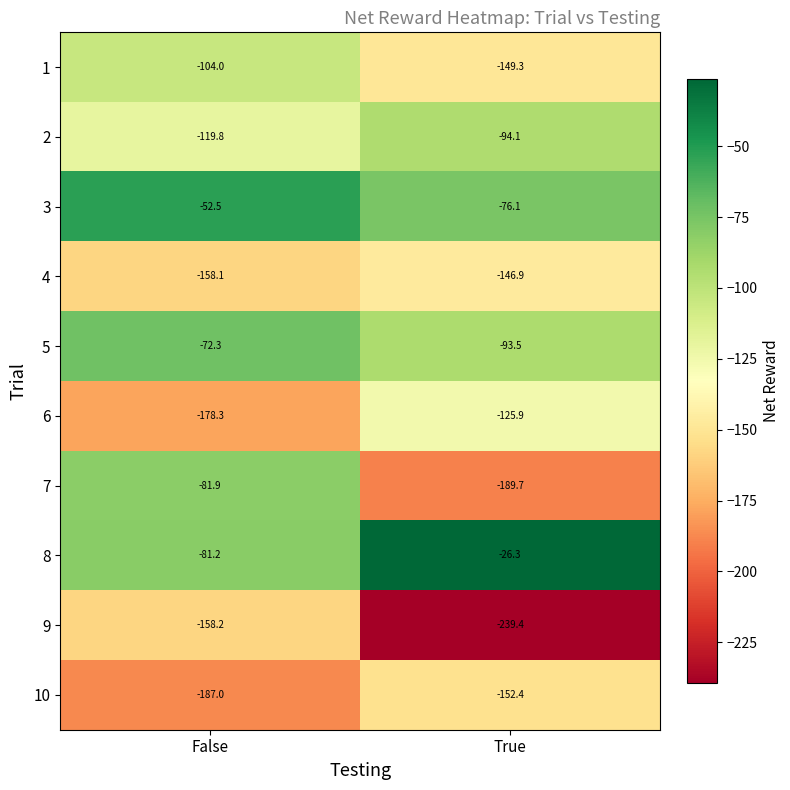

At True, list the series in order from largest to smallest.

8, 3, 5, 2, 6, 4, 1, 10, 7, 9